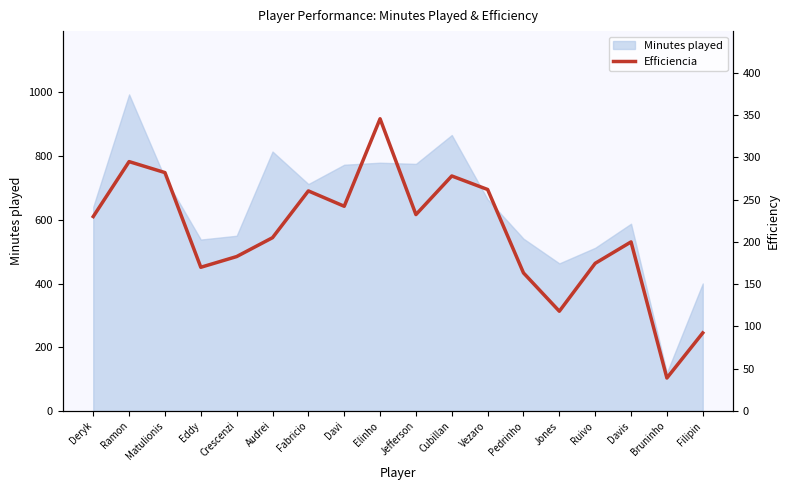

How many lines are shown in the chart?

1